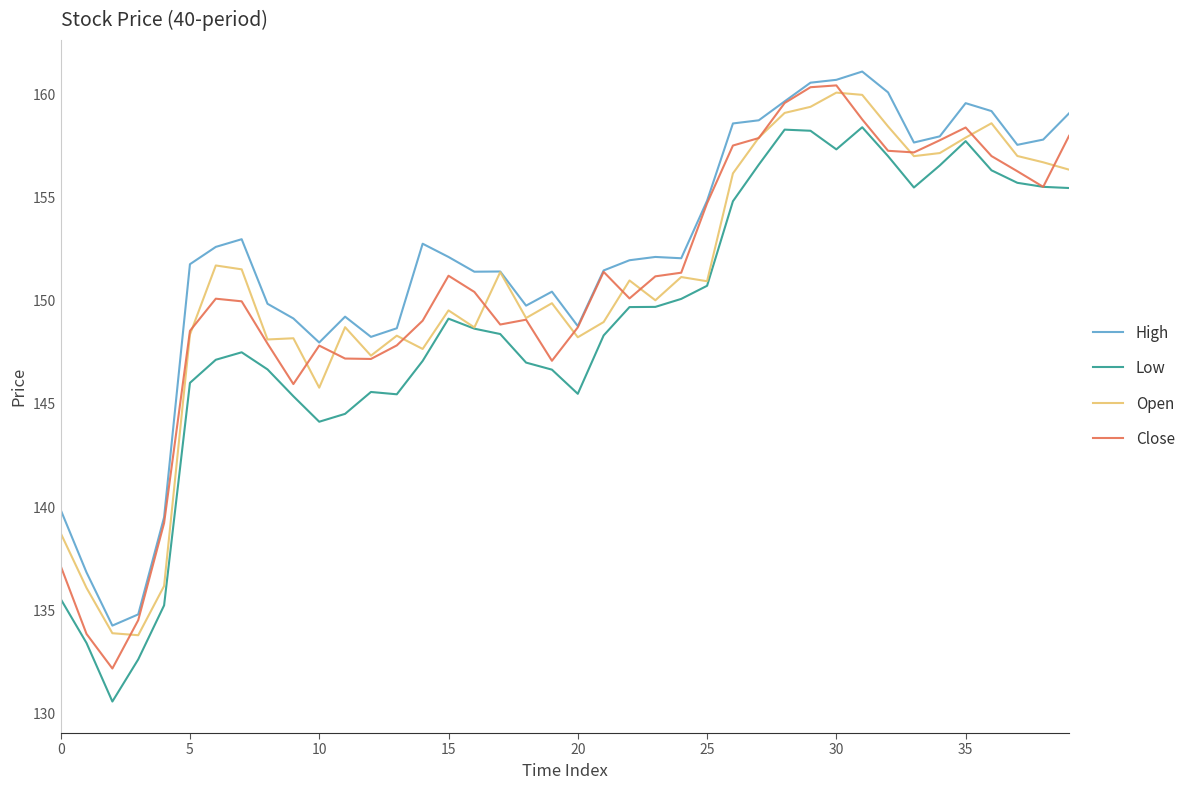

What is the highest value of the Open series?

160.1